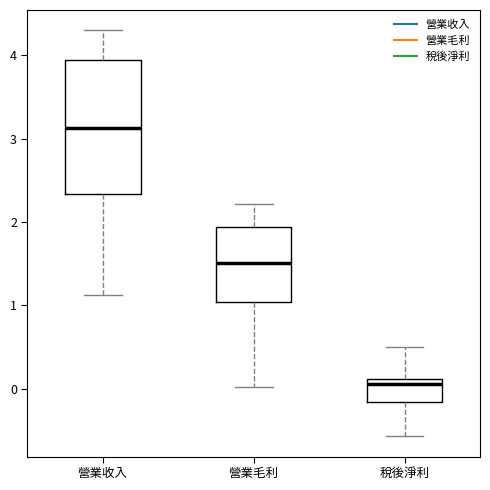

Reading left to right, transcribe this box plot: for each box, give where its median line is, the range the box spans, and where its two whiskers end, as read against the y-axis. The values are not printed on the chart, so give them approximately, as read against the axis.

營業收入: median 3.1, box 2.3 to 3.9, whiskers 1.1 to 4.3
營業毛利: median 1.5, box 1.0 to 1.9, whiskers 0.0 to 2.2
稅後淨利: median 0.1 (just below the box's upper edge), box -0.2 to 0.1, whiskers -0.6 to 0.5